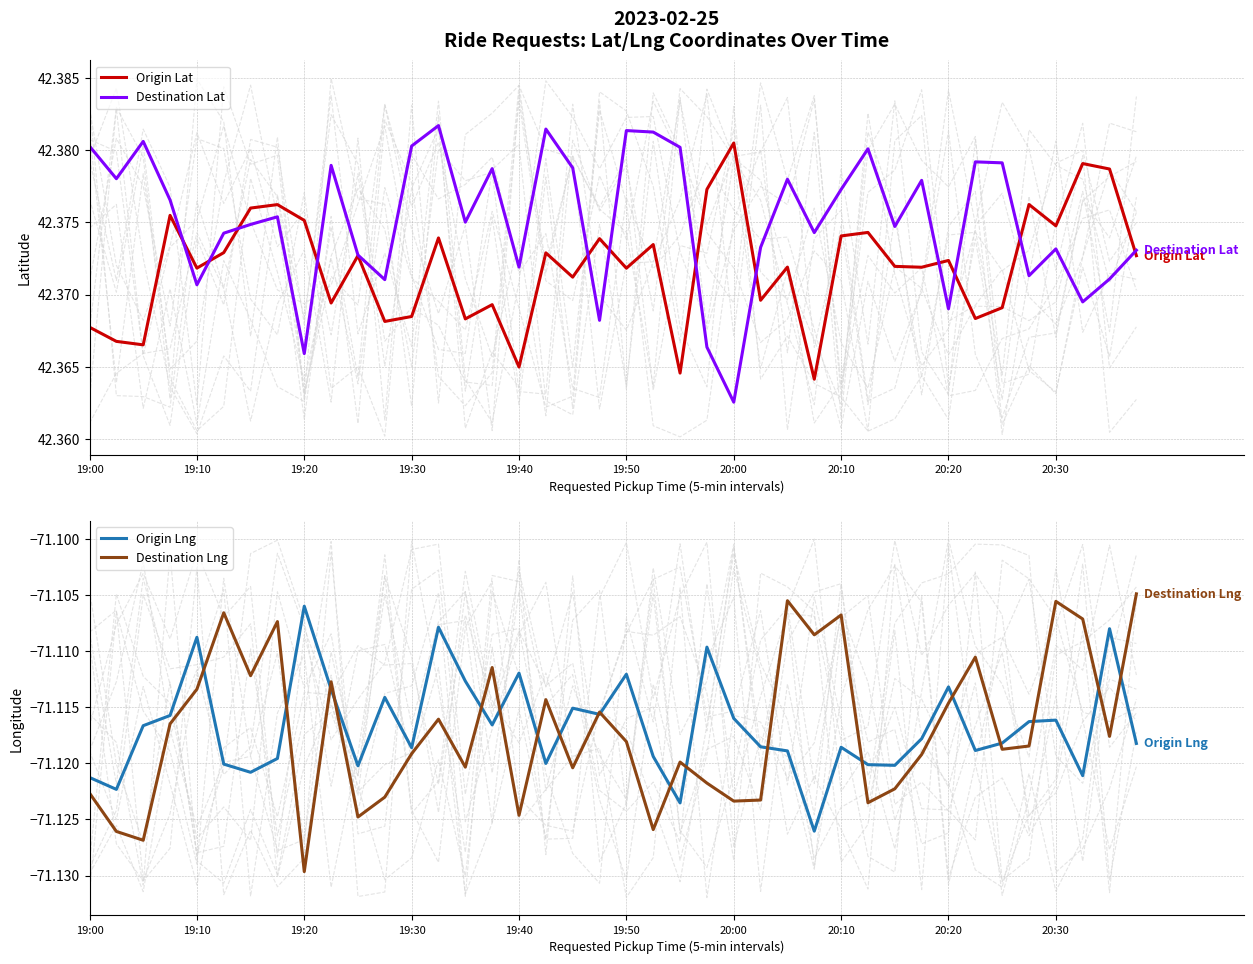

True or false: Destination Lat and Destination Lng cross at least once.

False